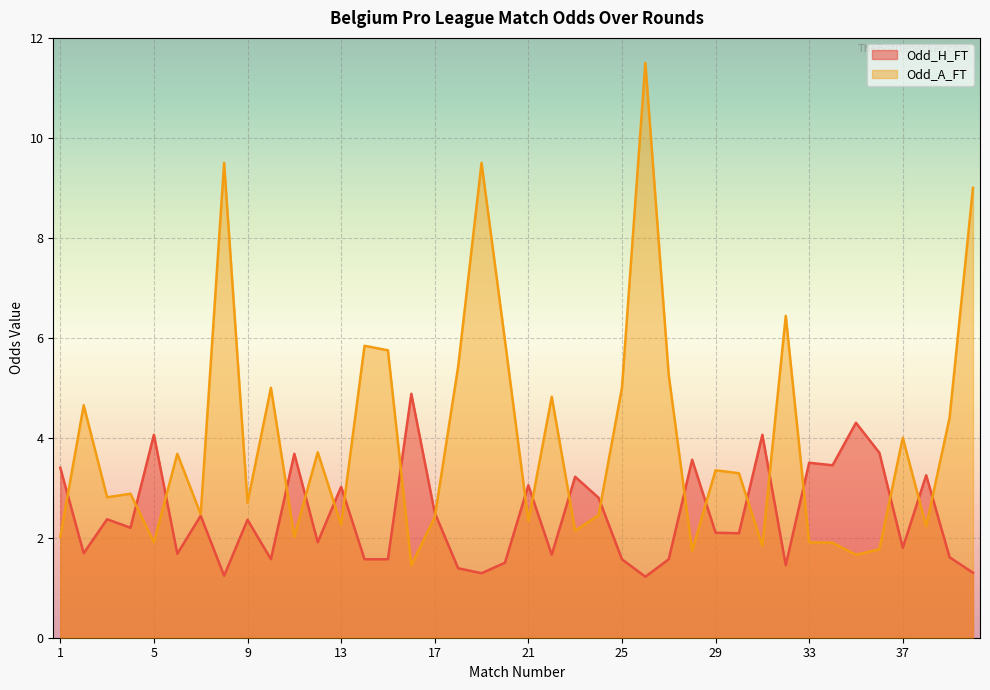

How many data points in Odd_A_FT are above 3?

20